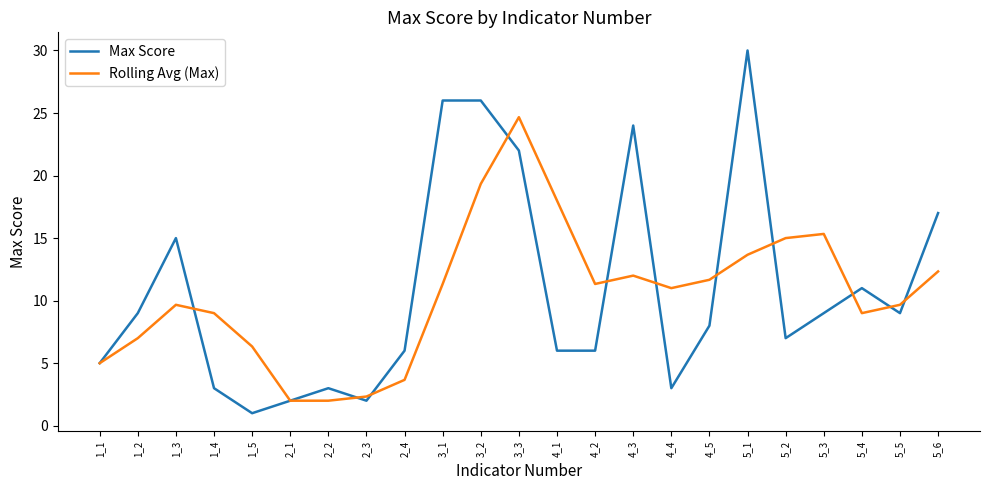

Which series changed the most between 2_3 and 3_2?

Max Score